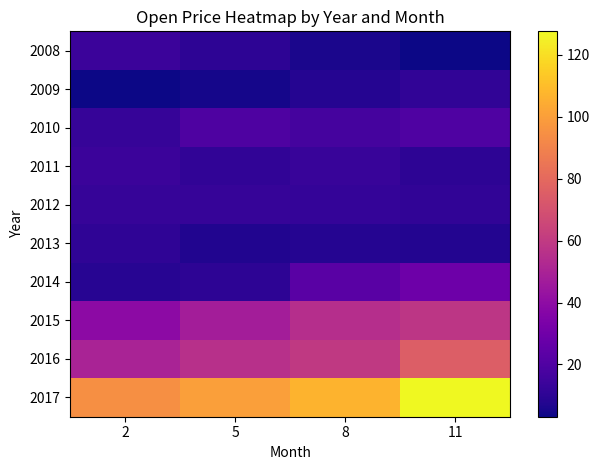

At 8, list the series in order from largest to smallest.

2017, 2016, 2015, 2014, 2010, 2011, 2012, 2009, 2013, 2008